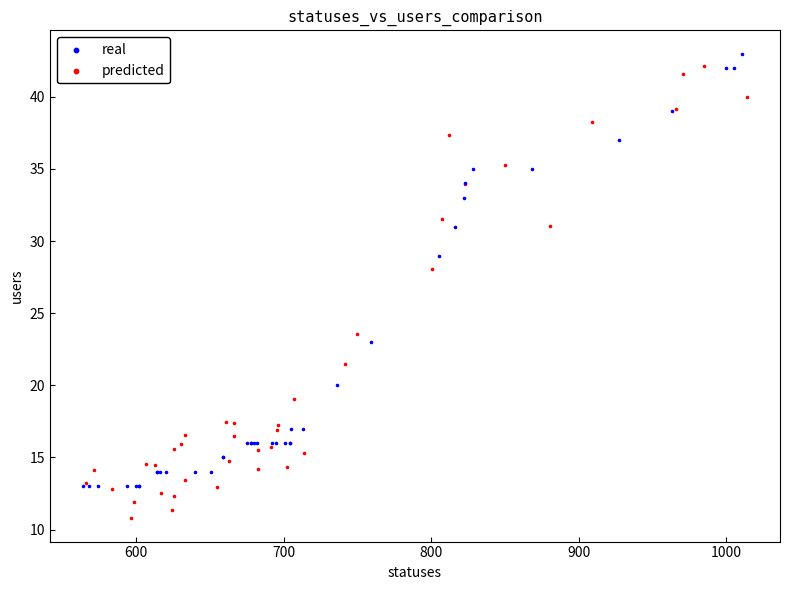

Which series has the largest Y range (max minus min)?

predicted